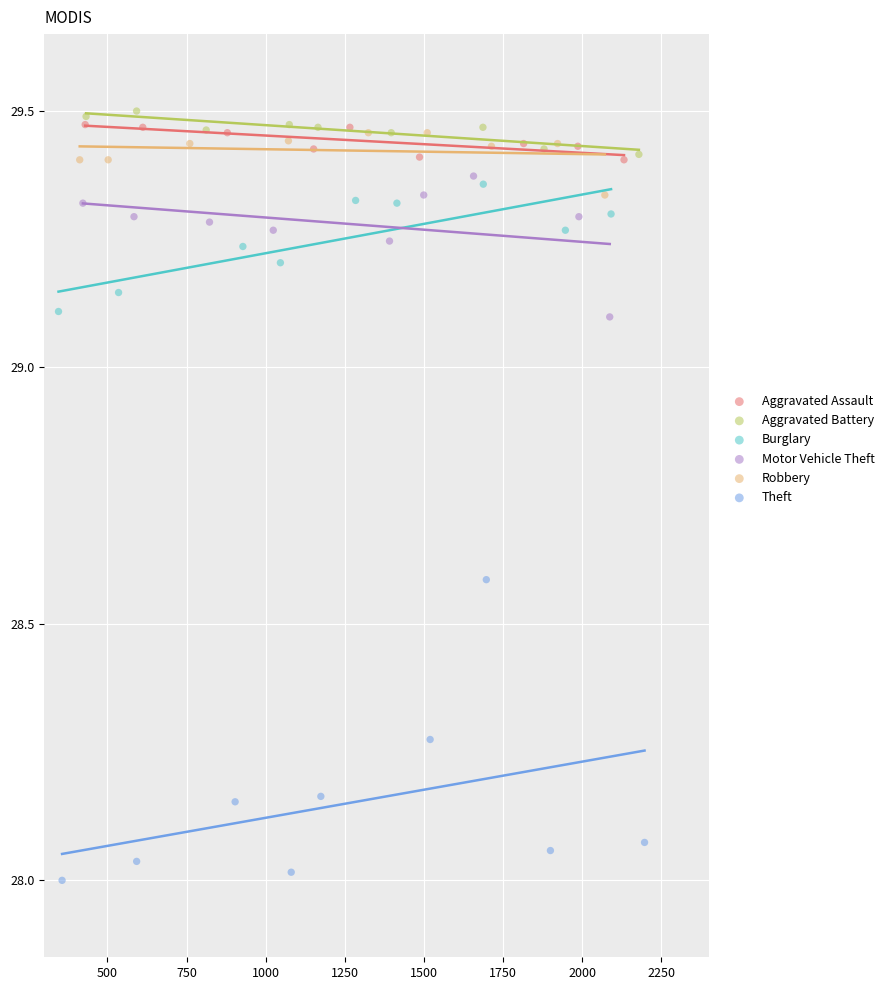

What are all the series names shown in the legend?

Aggravated Assault, Aggravated Battery, Burglary, Motor Vehicle Theft, Robbery, Theft